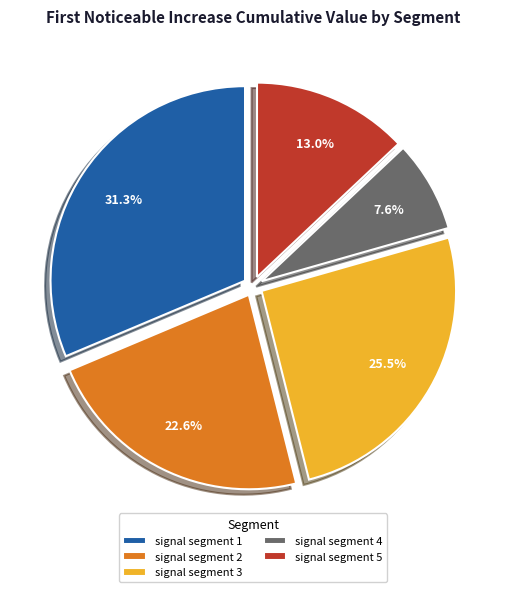

Which category has the smallest portion of the pie?

signal segment 4